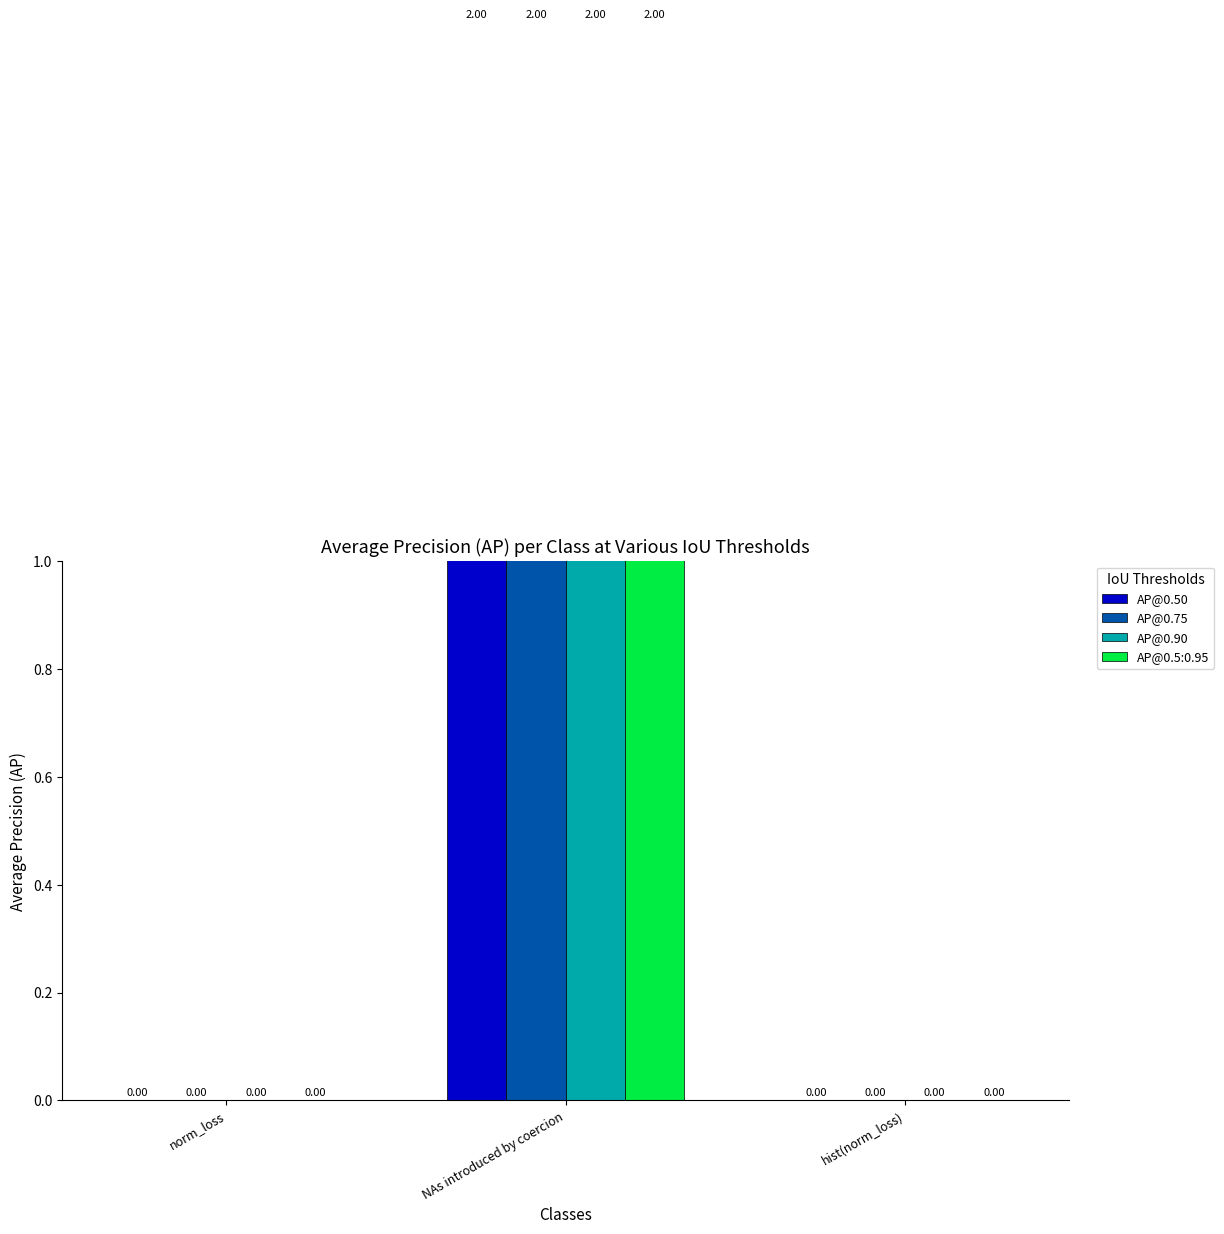

Rank the categories by AP@0.75 value from highest to lowest.

NAs introduced by coercion, norm_loss, hist(norm_loss)